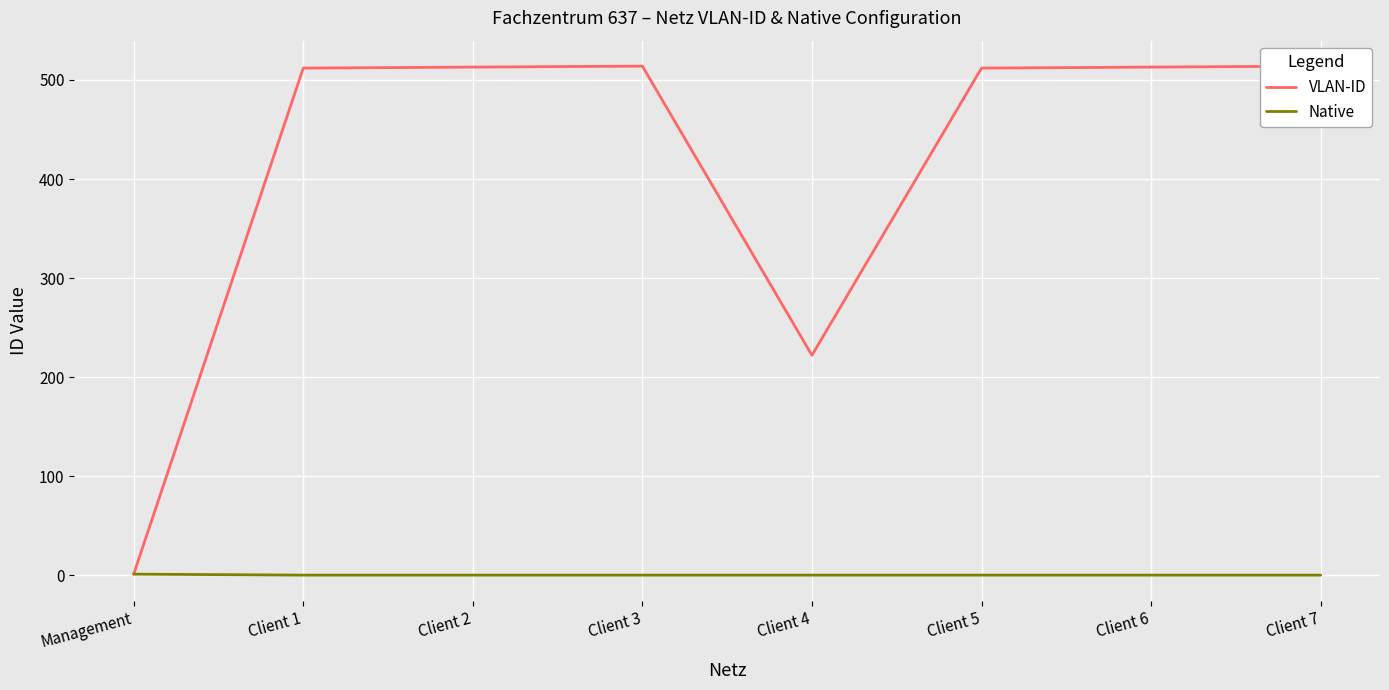

Is this an area chart (filled region under the line)?

No